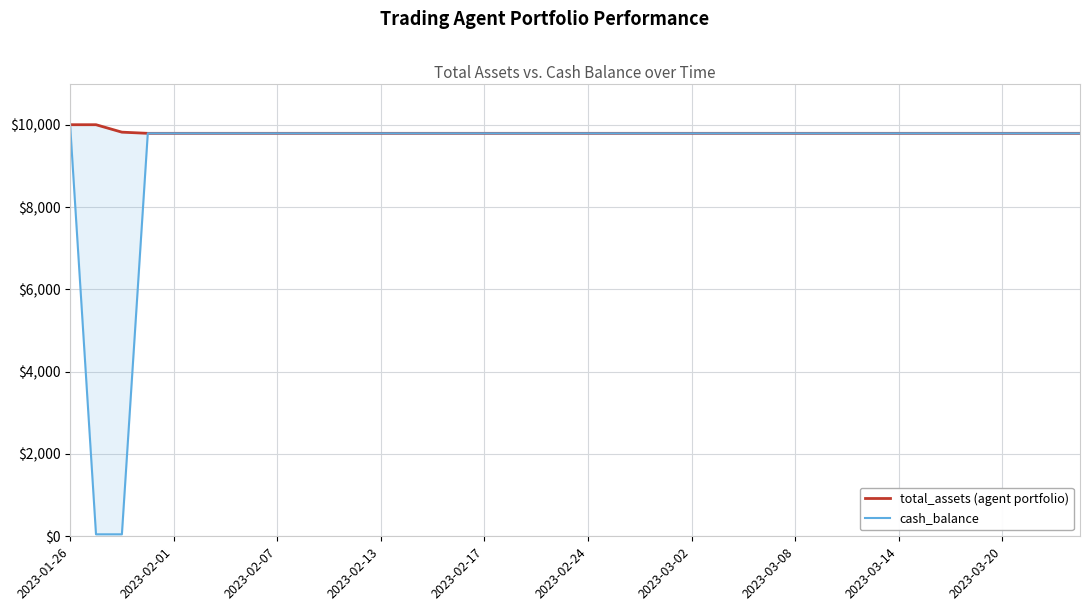

Reading left to right, transcribe all the data shown in this chart.

total_assets (agent portfolio): 10000.0	10000.0	9819.0	9790.6	9790.6	9790.6	9790.6	9790.6	9790.6	9790.6	9790.6	9790.6	9790.6	9790.6	9790.6	9790.6	9790.6	9790.6	9790.6	9790.6	9790.6	9790.6	9790.6	9790.6	9790.6	9790.6	9790.6	9790.6	9790.6	9790.6	9790.6	9790.6	9790.6	9790.6	9790.6	9790.6	9790.6	9790.6	9790.6	9790.6
cash_balance: 10000.0	48.1	48.1	9790.6	9790.6	9790.6	9790.6	9790.6	9790.6	9790.6	9790.6	9790.6	9790.6	9790.6	9790.6	9790.6	9790.6	9790.6	9790.6	9790.6	9790.6	9790.6	9790.6	9790.6	9790.6	9790.6	9790.6	9790.6	9790.6	9790.6	9790.6	9790.6	9790.6	9790.6	9790.6	9790.6	9790.6	9790.6	9790.6	9790.6